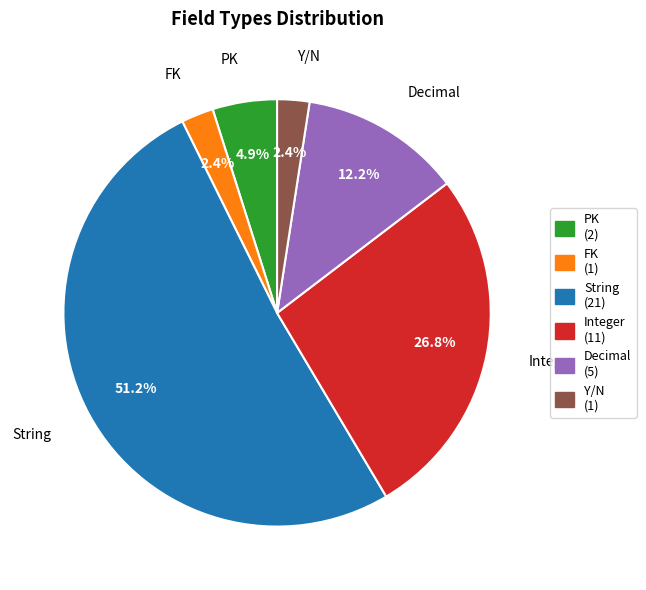

To the nearest percent, what is the combined percentage of String and FK?

54%